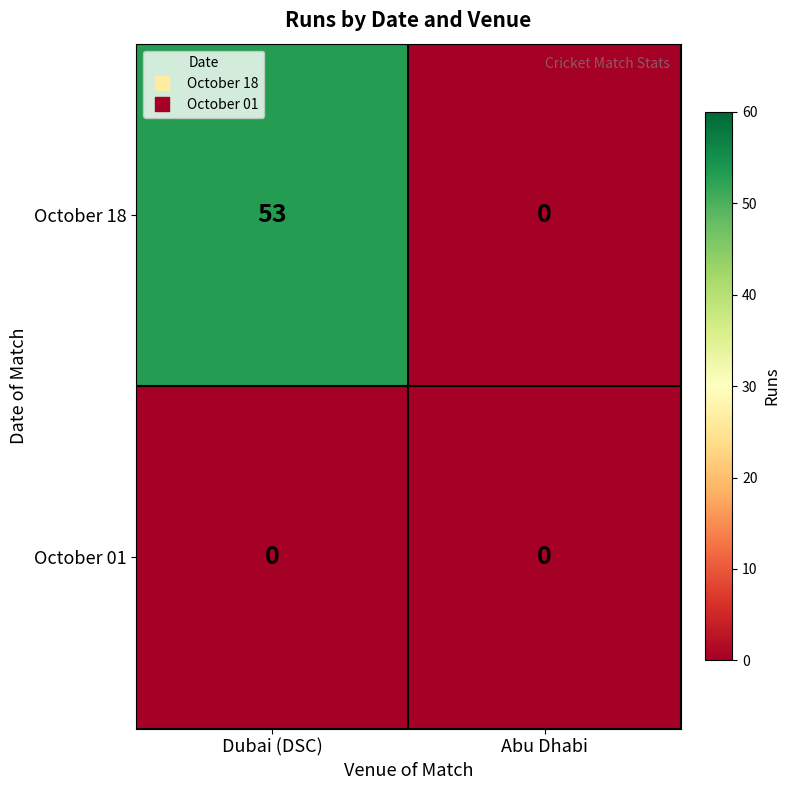

At which label is October 18 closest to 26?

Abu Dhabi